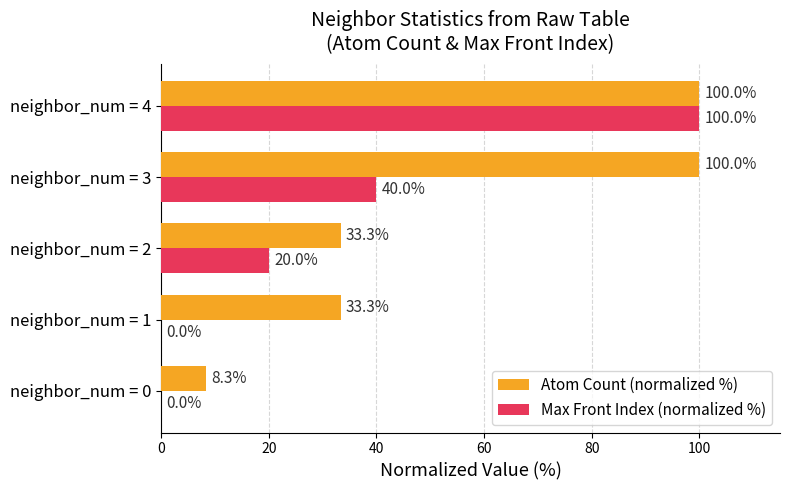

What is the greatest value displayed?

100.0